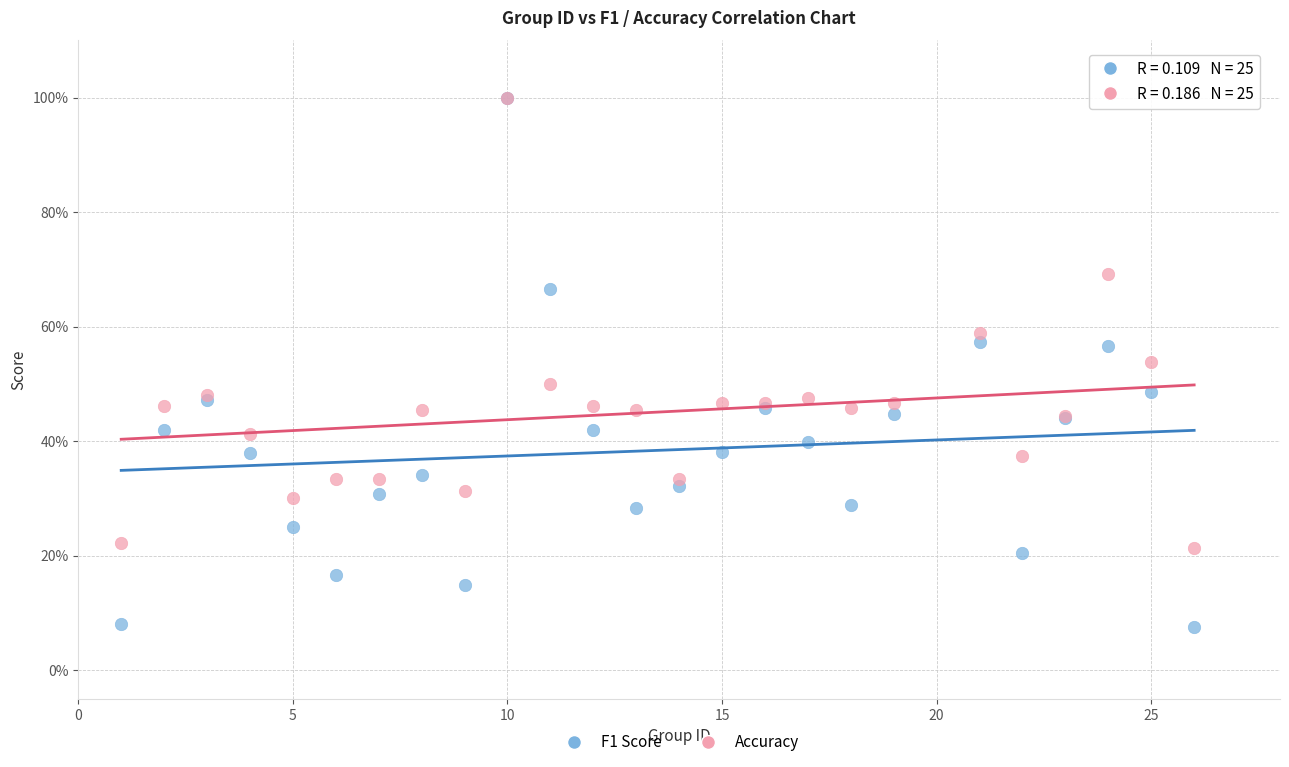

What are all the series names shown in the legend?

F1 Score, Accuracy